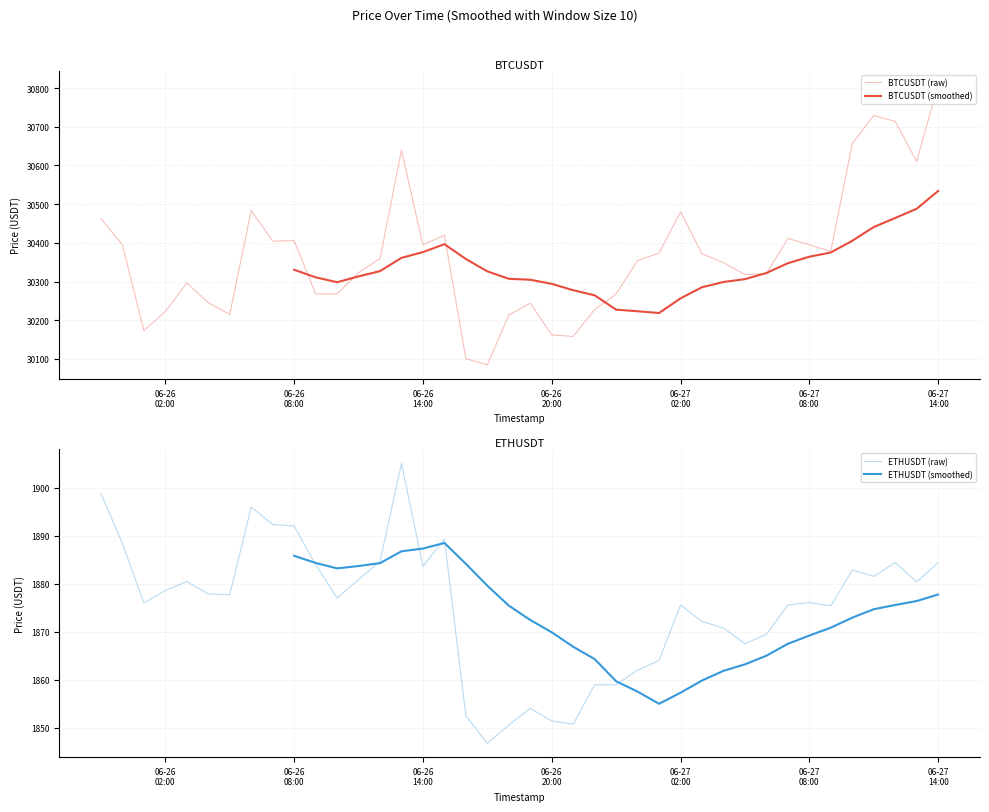

Does the chart display data point markers on the line(s)?

No